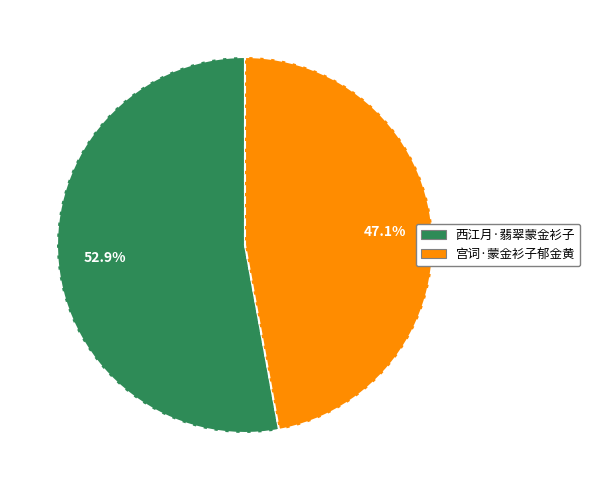

Is there any slice that represents more than half of the pie?

Yes